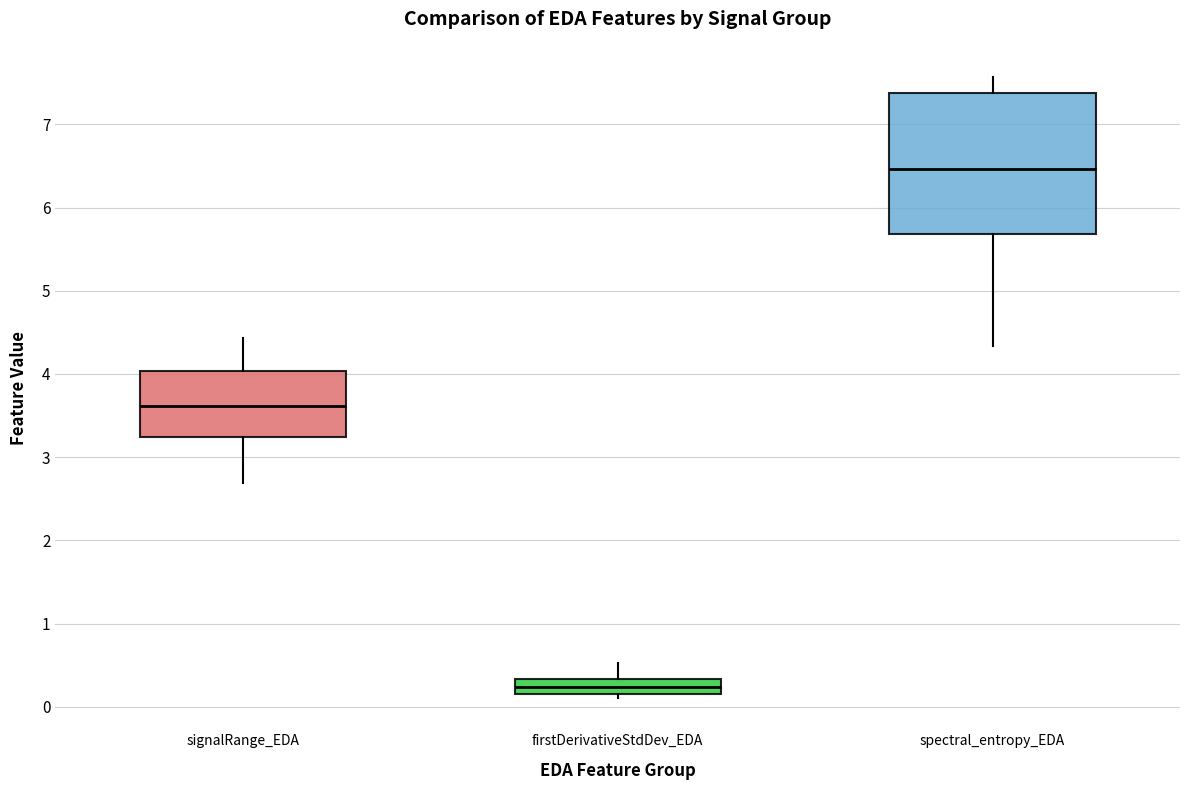

Where does the lower whisker of the box for signalRange_EDA end on the y-axis? The values are not printed on the chart, so give them approximately, as read against the axis.

2.7